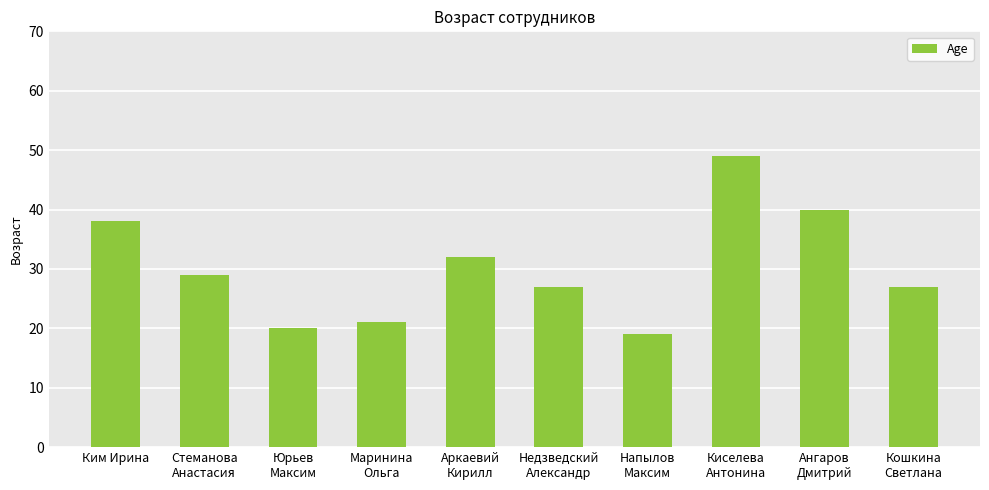

What is the difference between the maximum and minimum values?

30